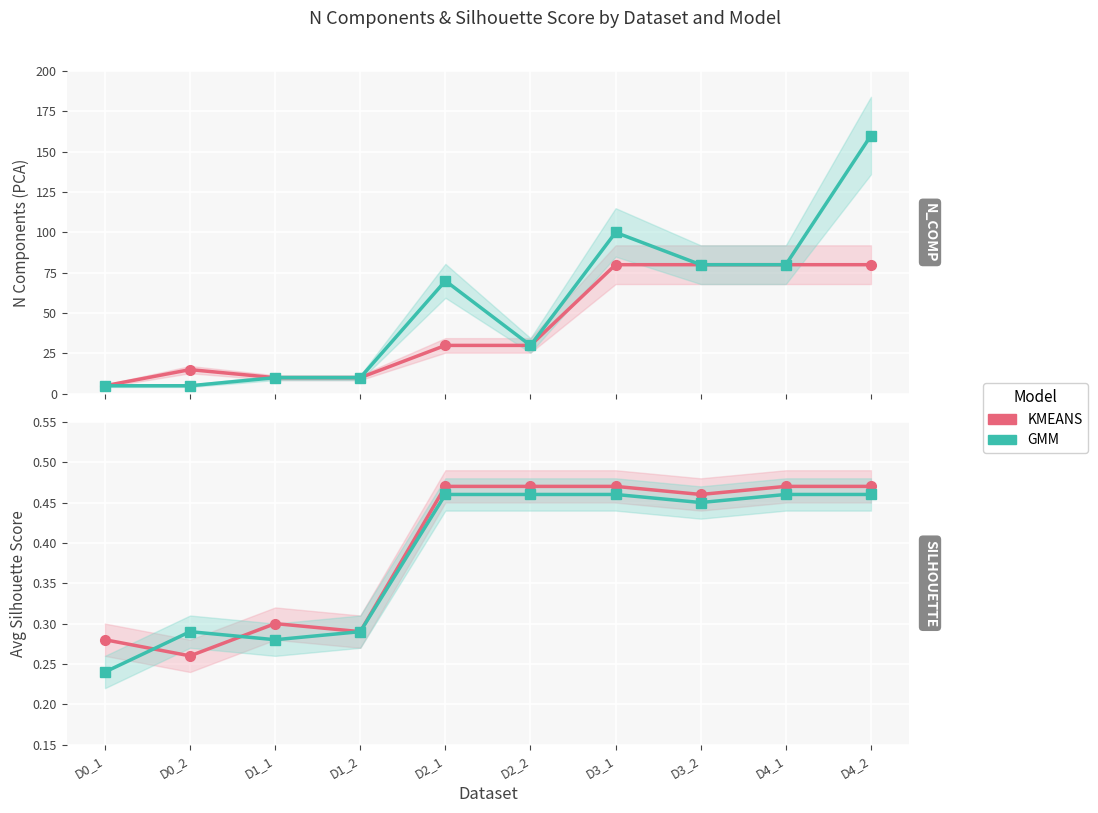

Is the value of KMEANS at D0_2 greater than the value of GMM at D3_1?

No